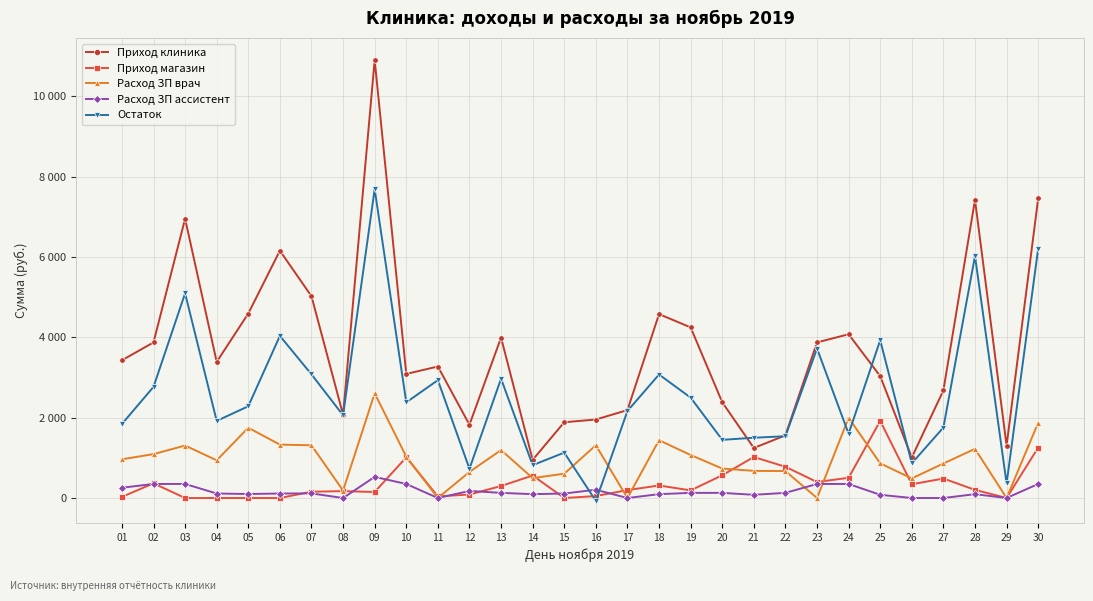

Which series ends up on top after the final intersection of Приход магазин and Остаток?

Остаток